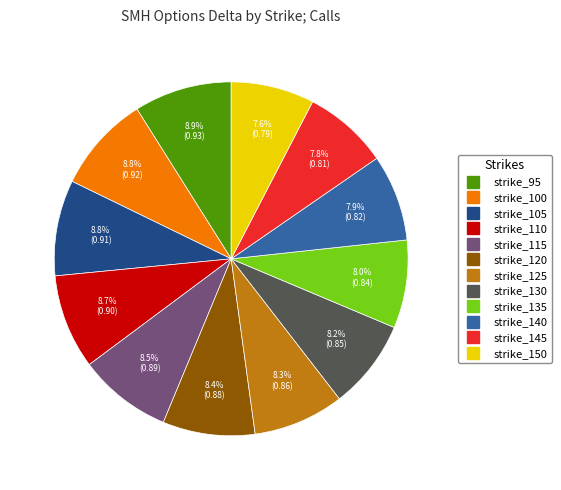

What portion of the pie excludes strike_95?

91.1%